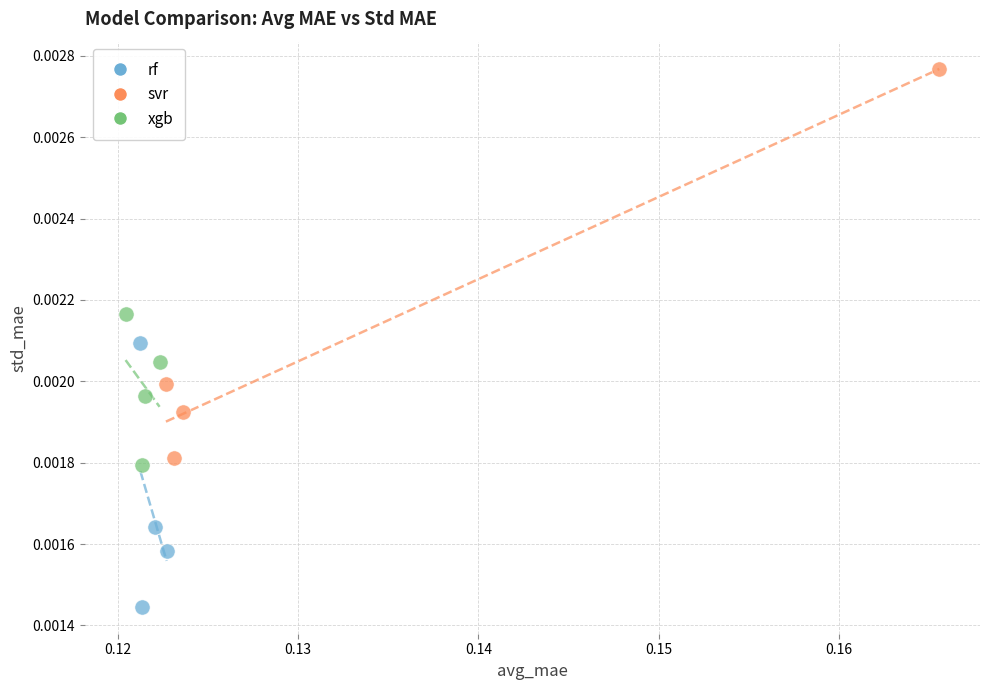

Which series contains the highest Y value?

svr